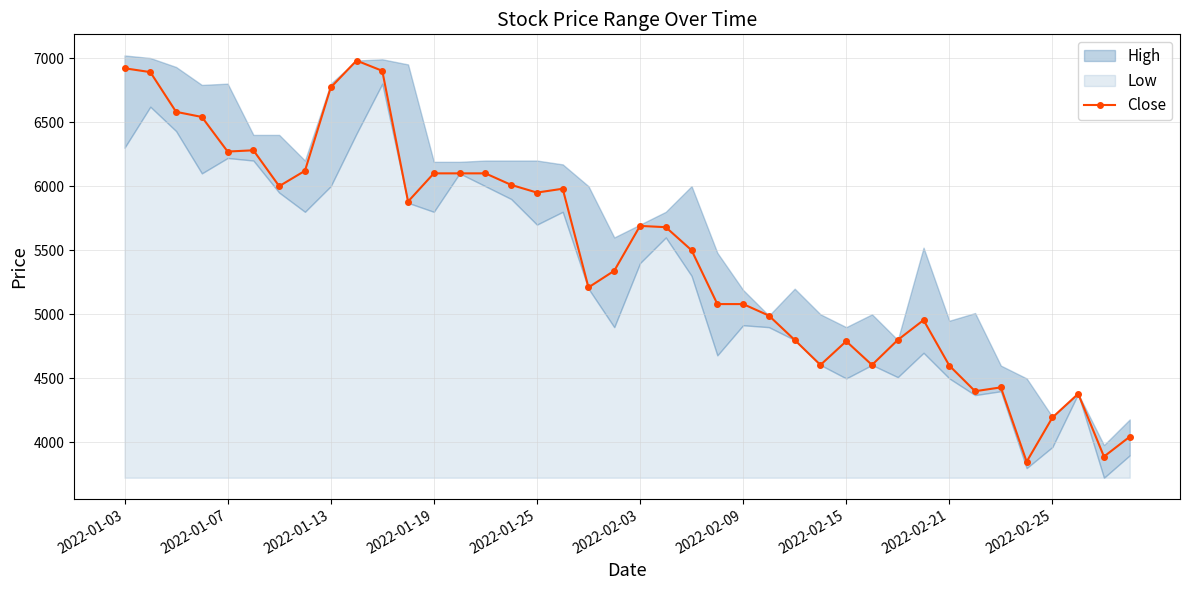

What position from the left is 22?

23